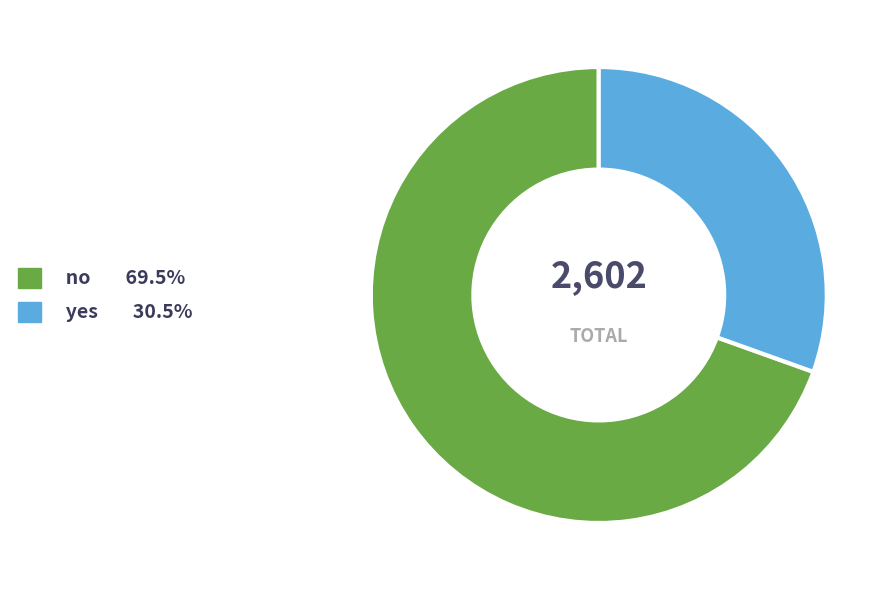

Rank the categories by value from lowest to highest.

yes, no